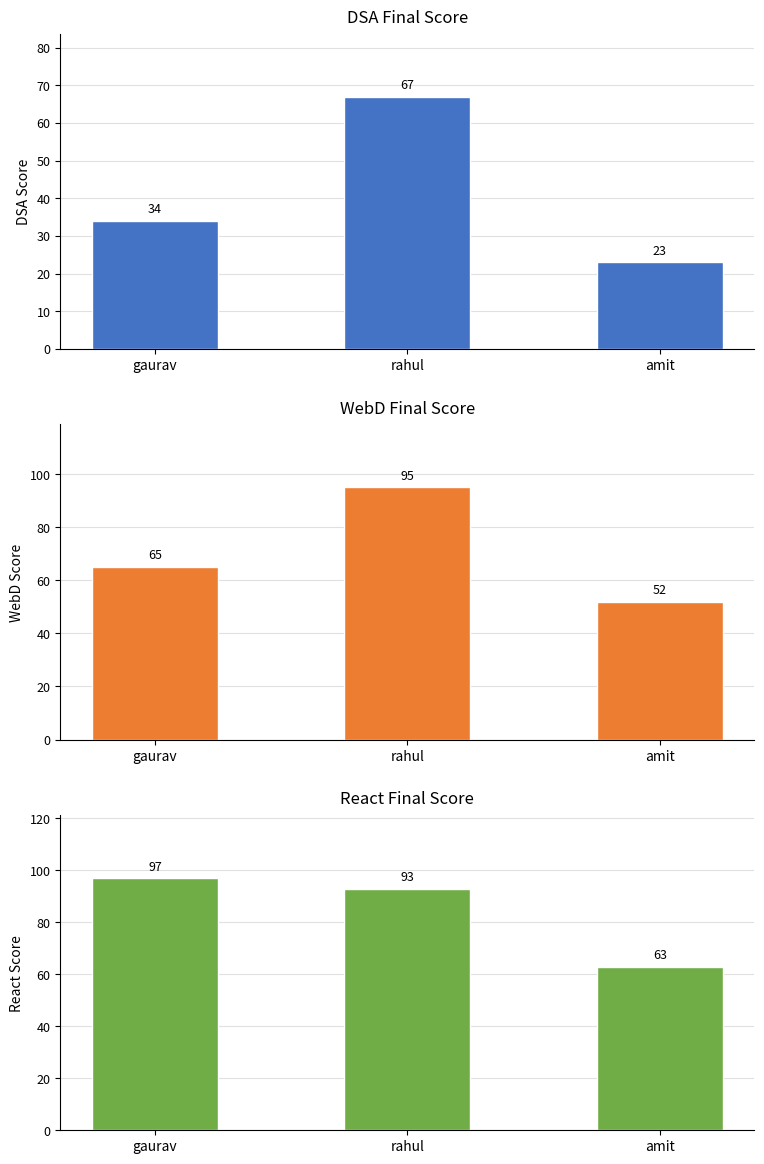

Reading left to right, list all the values displayed in this chart.

DSA Final Score: 34	67	23
WebD Final Score: 65	95	52
React Final Score: 97	93	63